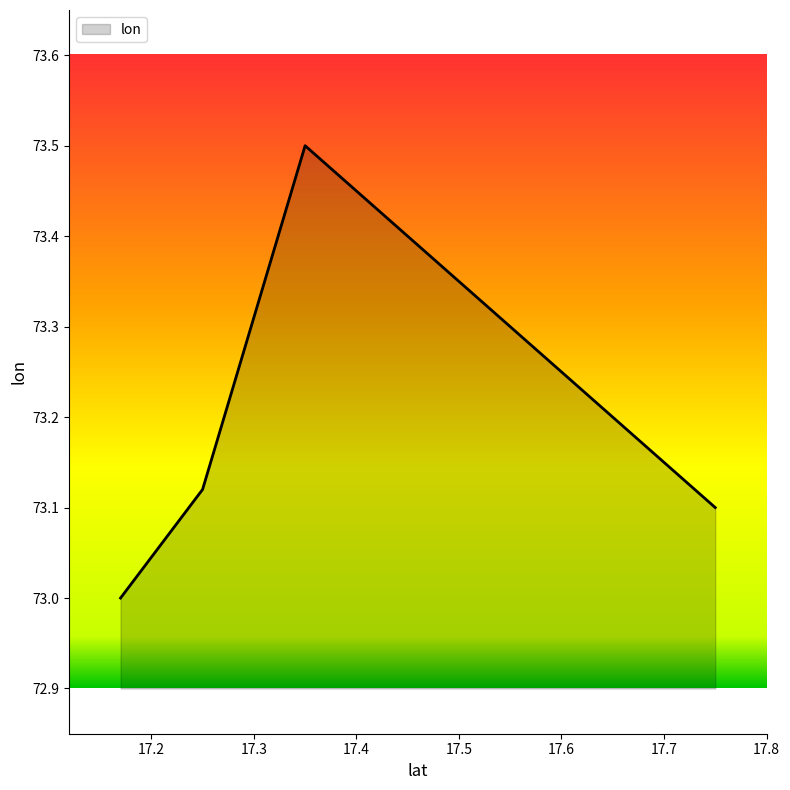

What is the average value?

73.2